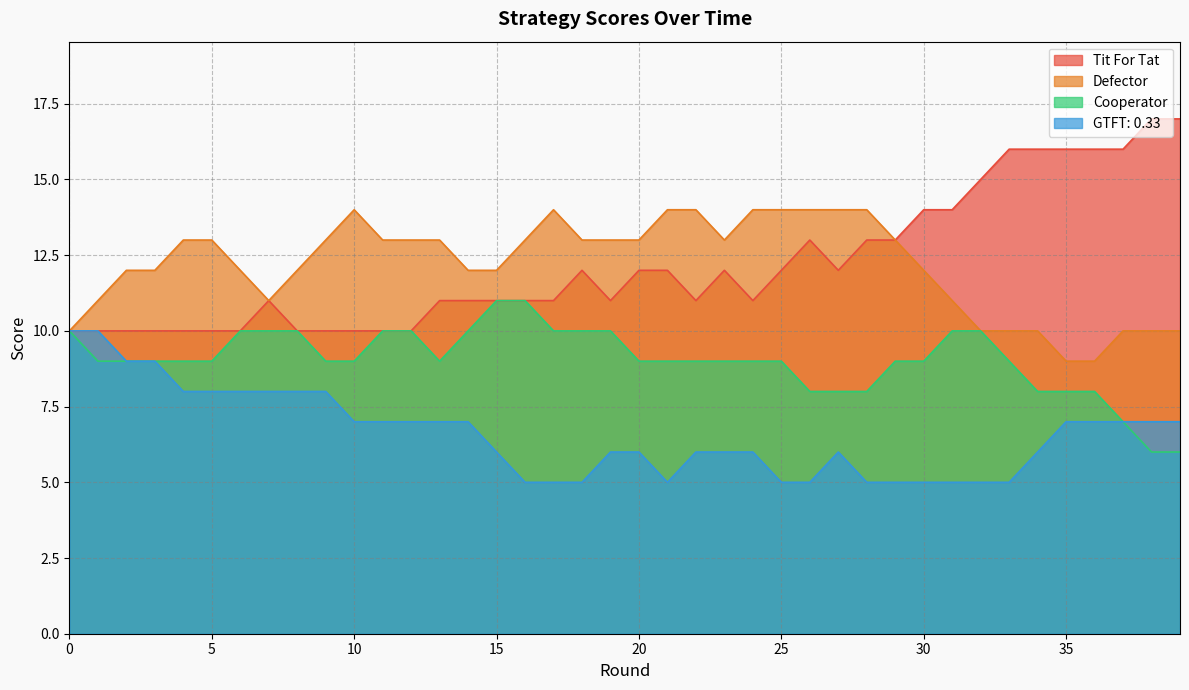

Reading right to left, list all the values displayed in this chart.

Tit For Tat: 17	17	16	16	16	16	16	15	14	14	13	13	12	13	12	11	12	11	12	12	11	12	11	11	11	11	11	10	10	10	10	10	11	10	10	10	10	10	10	10
Defector: 10	10	10	9	9	10	10	10	11	12	13	14	14	14	14	14	13	14	14	13	13	13	14	13	12	12	13	13	13	14	13	12	11	12	13	13	12	12	11	10
Cooperator: 6	6	7	8	8	8	9	10	10	9	9	8	8	8	9	9	9	9	9	9	10	10	10	11	11	10	9	10	10	9	9	10	10	10	9	9	9	9	9	10
GTFT: 0.33: 7	7	7	7	7	6	5	5	5	5	5	5	6	5	5	6	6	6	5	6	6	5	5	5	6	7	7	7	7	7	8	8	8	8	8	8	9	9	10	10